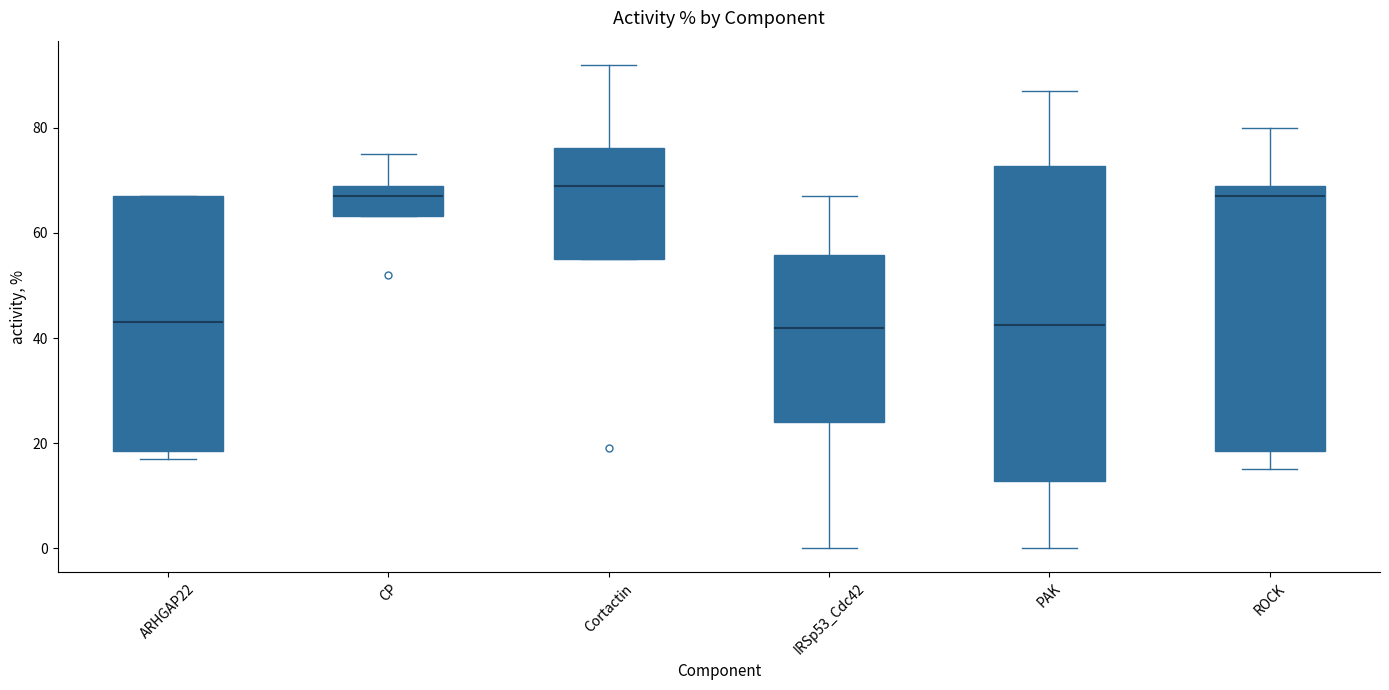

Reading left to right, transcribe this box plot: for each box, give where its median line is, the range the box spans, and where its two whiskers end, as read against the y-axis. The values are not printed on the chart, so give them approximately, as read against the axis.

ARHGAP22: median 44, box 18 to 68, whiskers 18 (just below the box's lower edge) to 68
CP: median 68, box 64 to 70, whiskers 64 to 76
Cortactin: median 70, box 56 to 76, whiskers 56 to 92
IRSp53_Cdc42: median 42, box 24 to 56, whiskers 0 to 68
PAK: median 42, box 12 to 72, whiskers 0 to 88
ROCK: median 68, box 18 to 70, whiskers 16 to 80